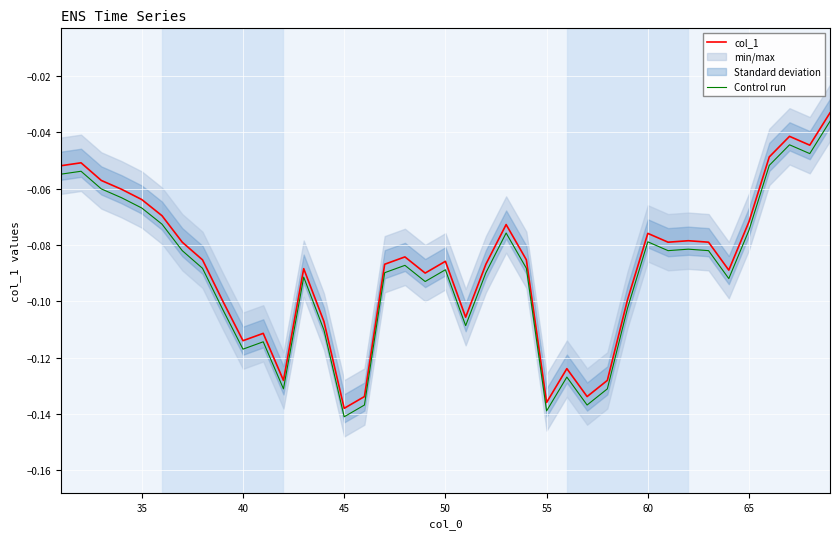

Rank the series by their average value, from lowest to highest.

Control run, col_1